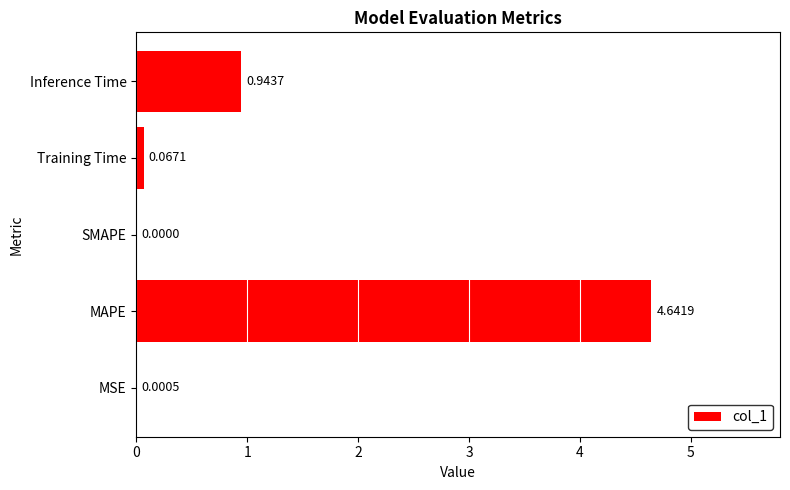

At which label is the value closest to 2?

Inference Time